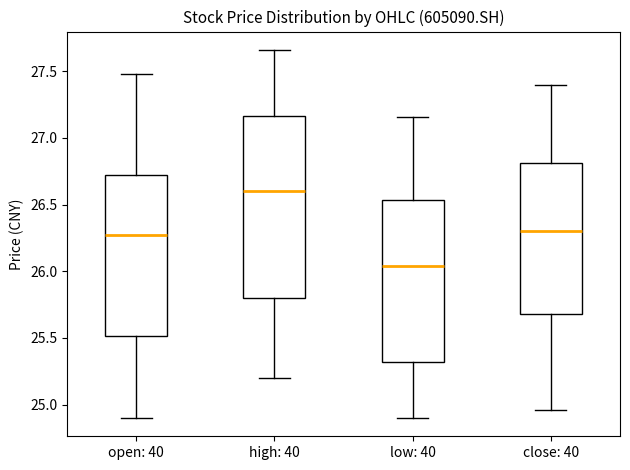

Reading left to right, transcribe this box plot: for each box, give where its median line is, the range the box spans, and where its two whiskers end, as read against the y-axis. The values are not printed on the chart, so give them approximately, as read against the axis.

open: 40: median 26.25, box 25.50 to 26.70, whiskers 24.90 to 27.50
high: 40: median 26.60, box 25.80 to 27.15, whiskers 25.20 to 27.65
low: 40: median 26.05, box 25.30 to 26.55, whiskers 24.90 to 27.15
close: 40: median 26.30, box 25.70 to 26.80, whiskers 24.95 to 27.40